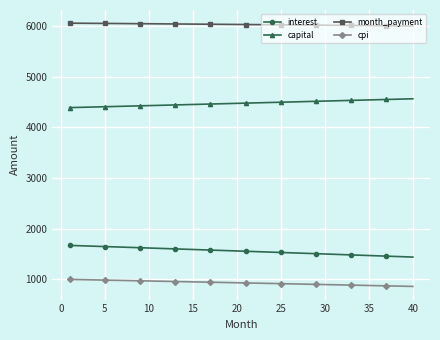

How many data points in cpi are above 930?

20